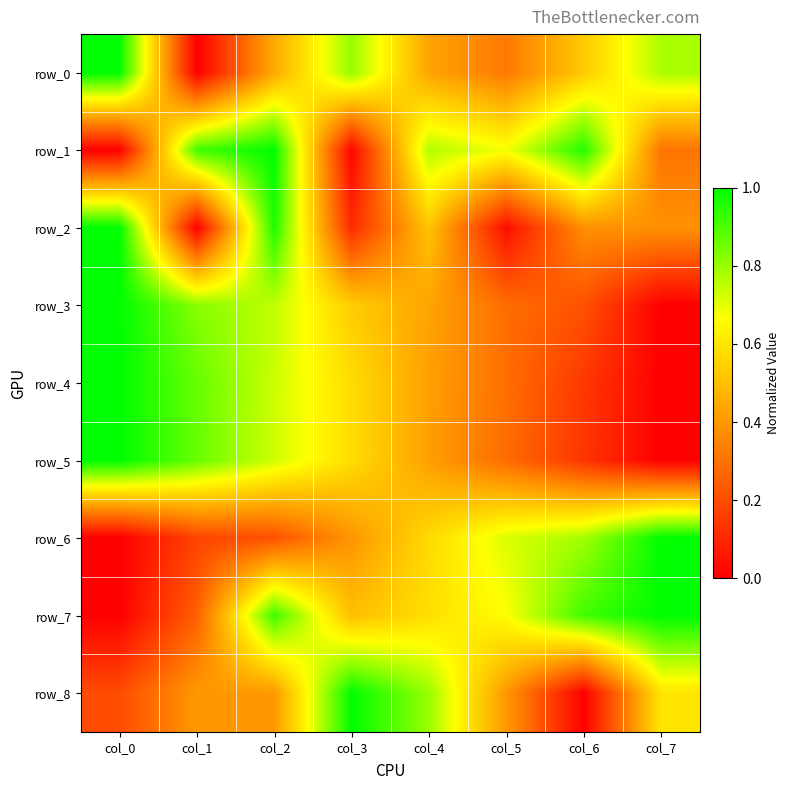

At which label does row_2 reach its minimum?

col_1